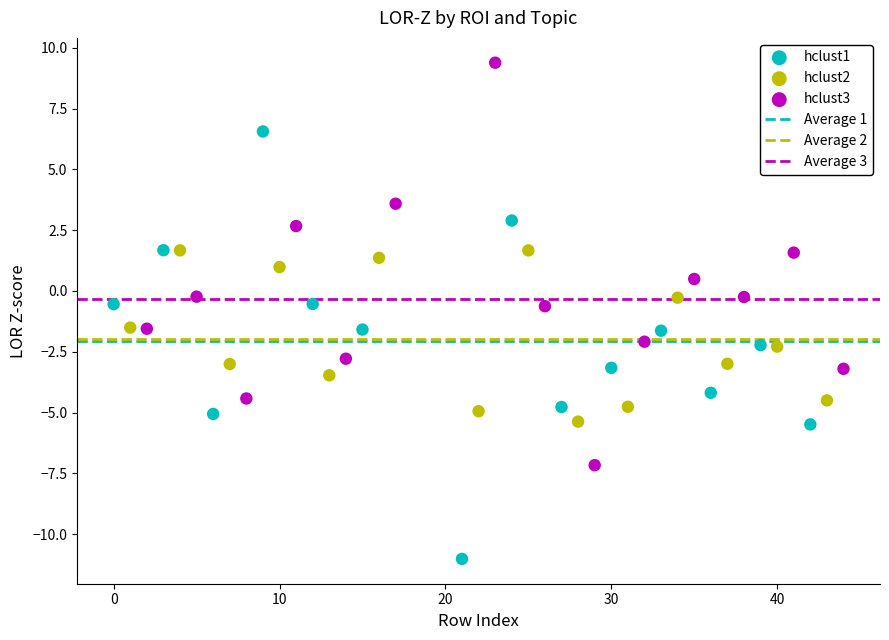

Which series reaches the maximum Y coordinate?

hclust3